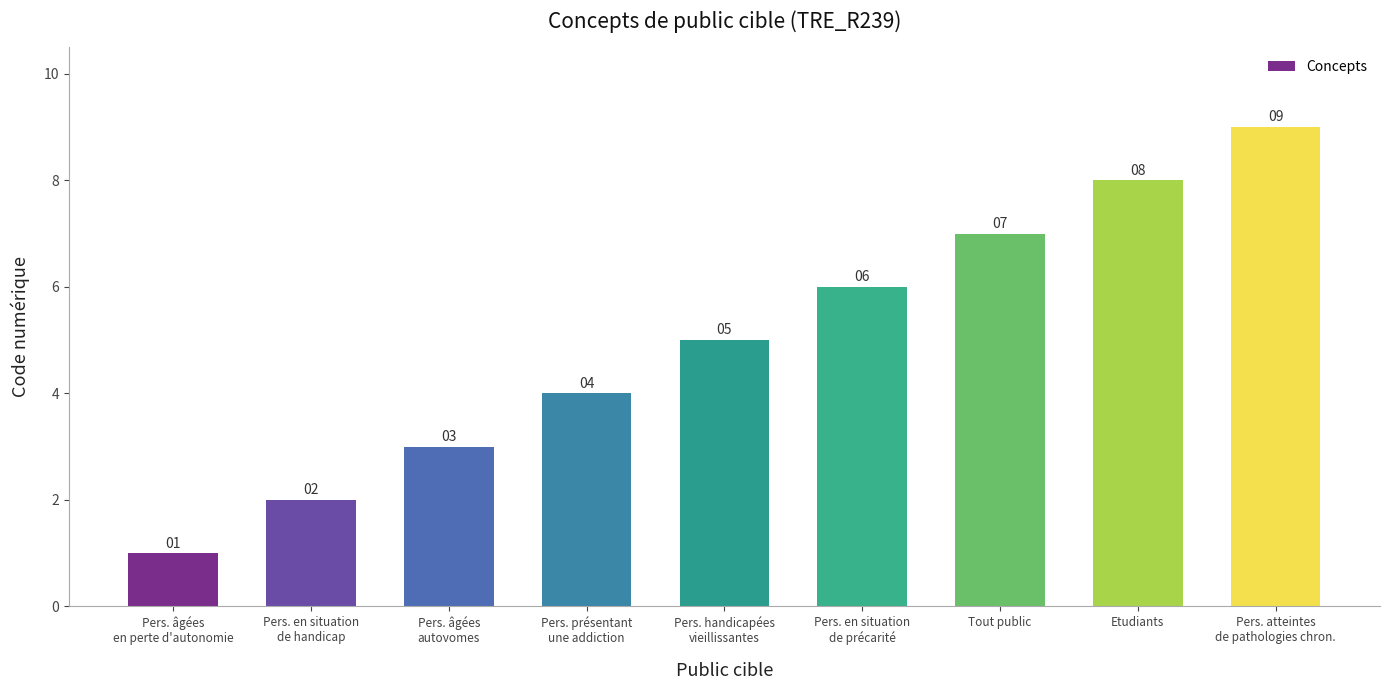

Count the values in the range 3 to 7.

5